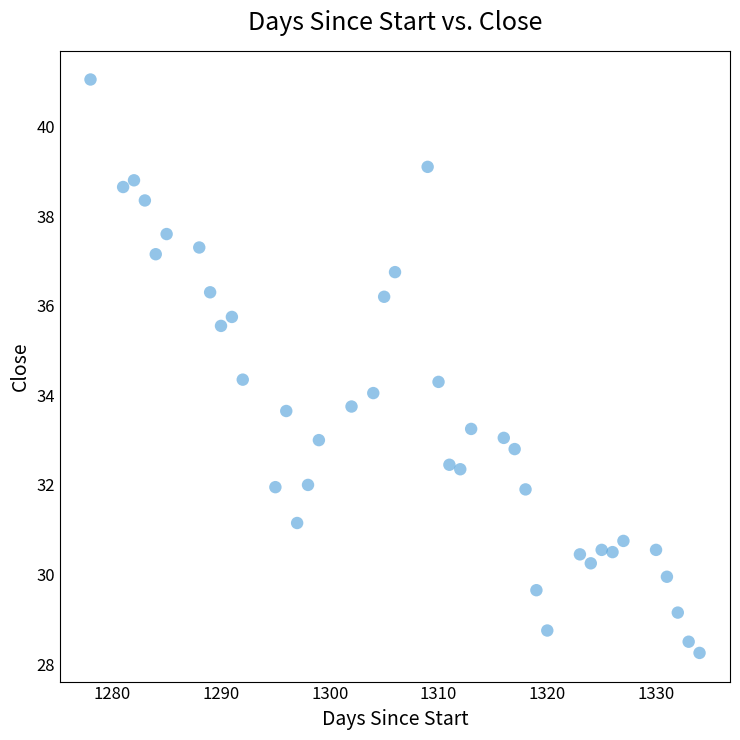

What is the range of X values (max minus min)?

56.0